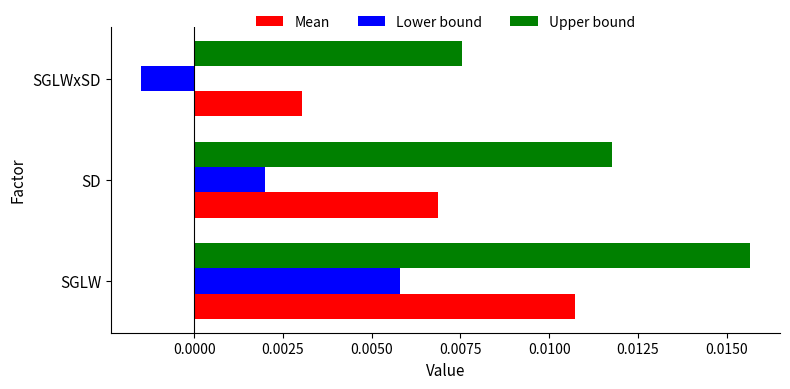

At which category is the sum across all series the highest?

SGLW